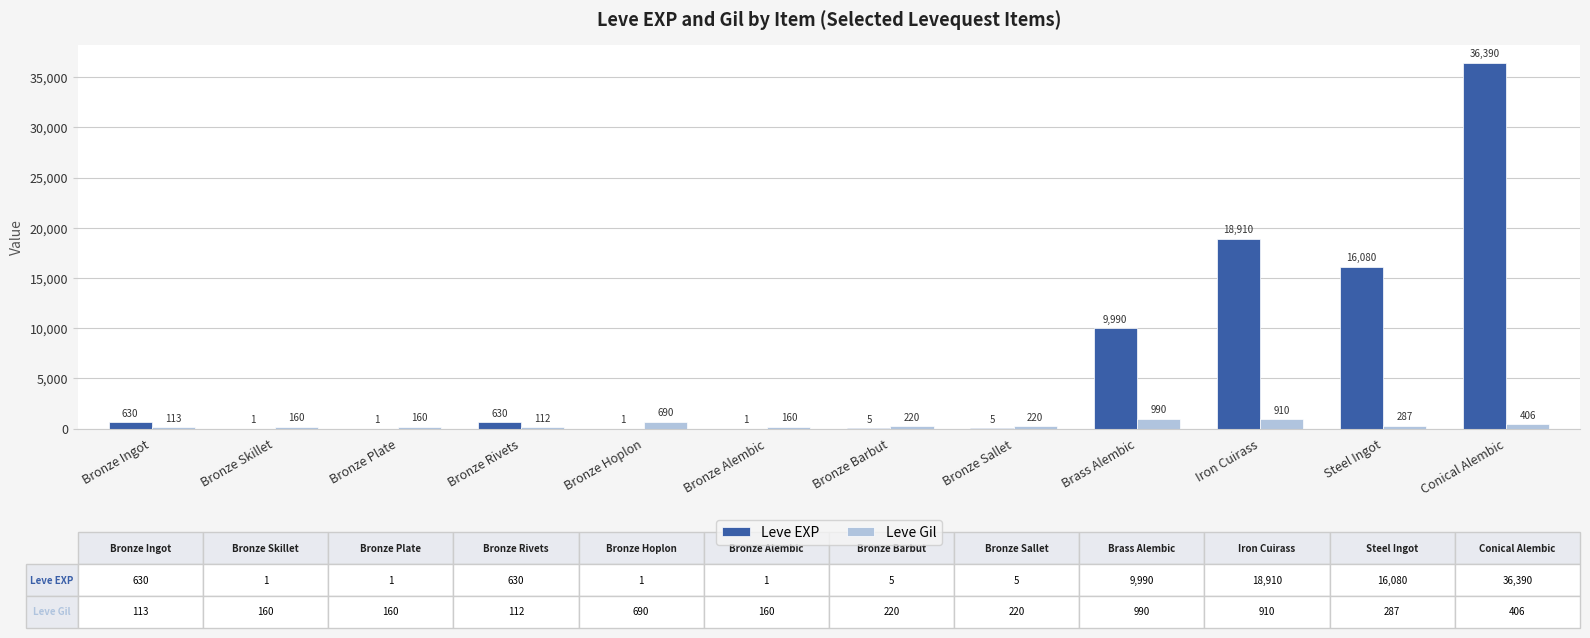

What is the total value across all series at Bronze Alembic?

161